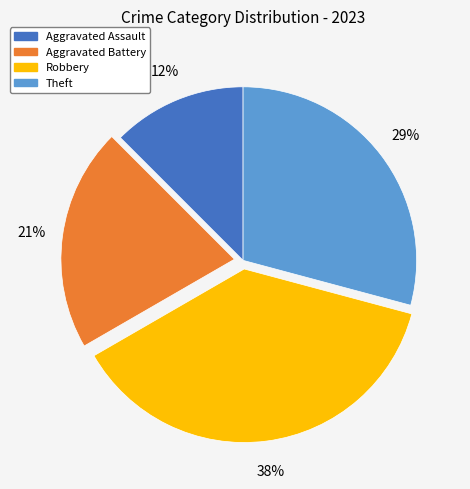

True or false: Theft accounts for 34% of the total.

False